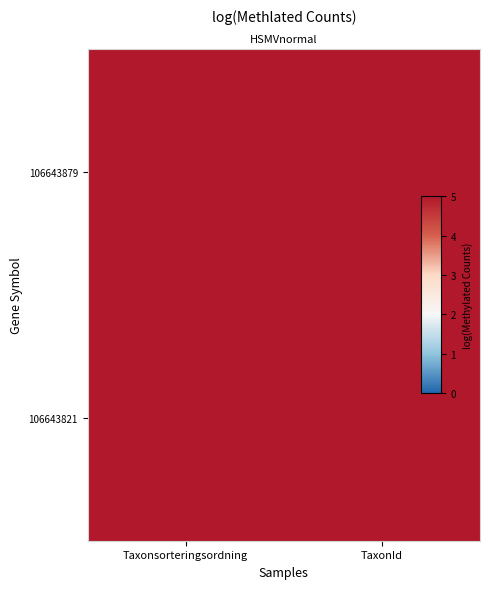

What is the approximate value of 106643879 at Taxonsorteringsordning?

10.9